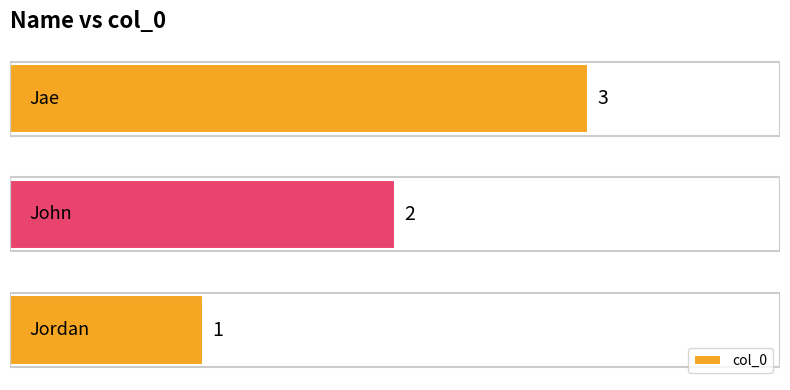

What is the maximum value shown in the chart?

3